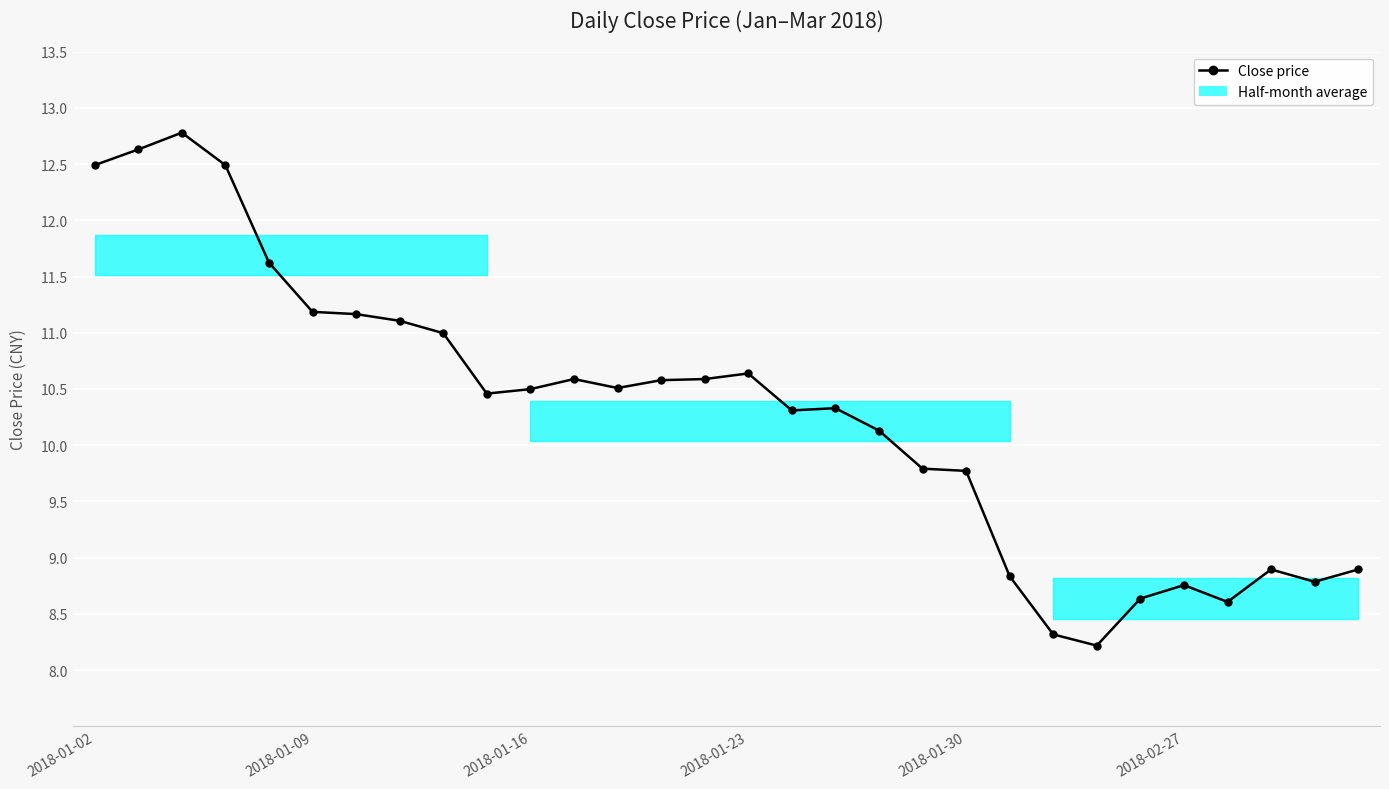

True or false: the data has more than 2 interior local peaks.

True